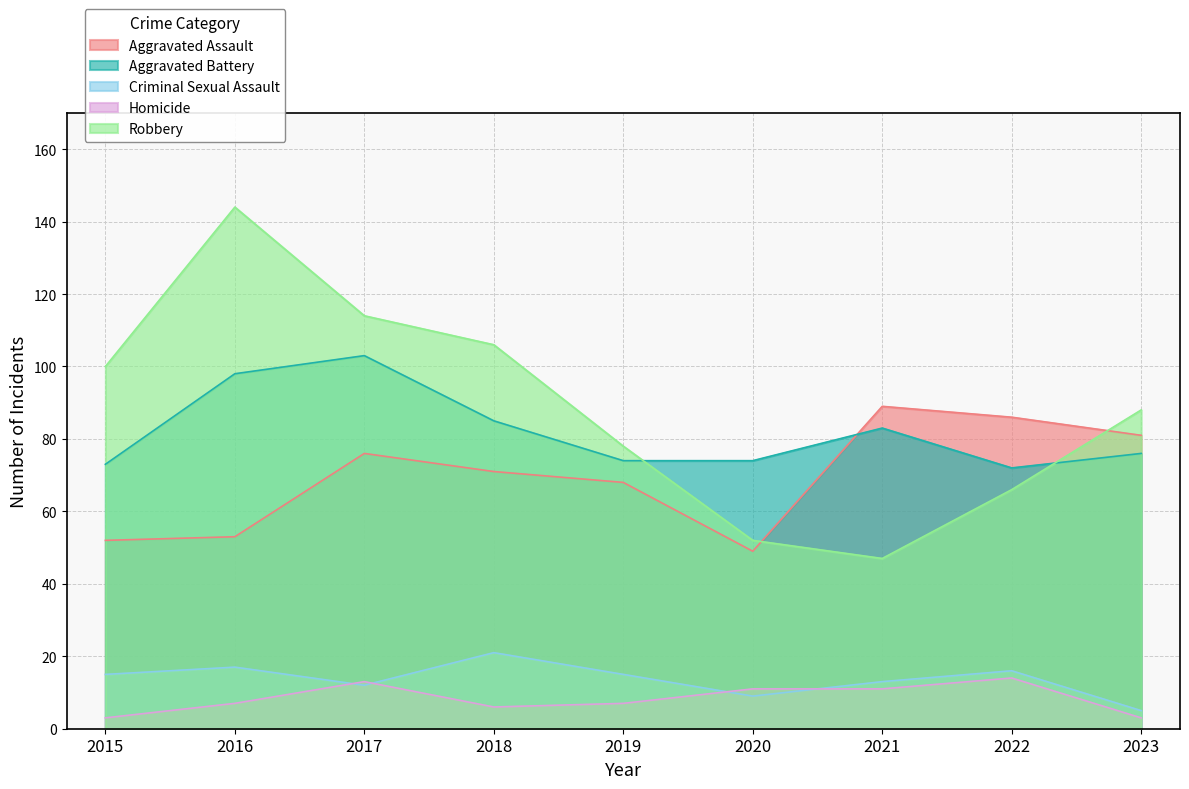

What is the average value of the Robbery series?

88